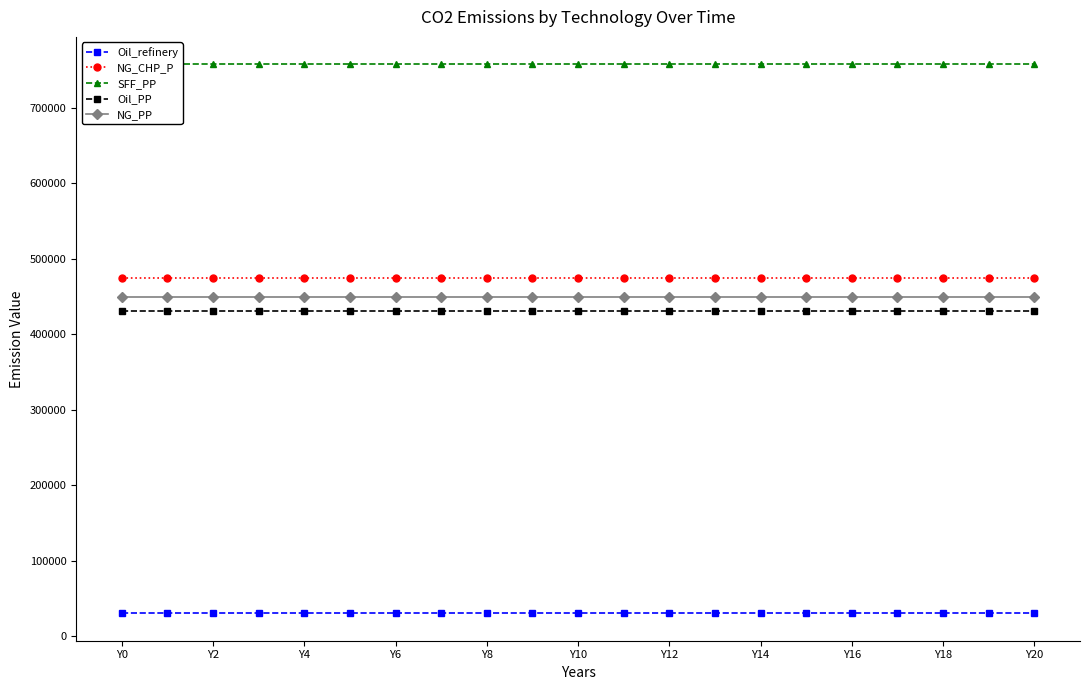

Is the value of NG_CHP_P at Y8 greater than the value of NG_PP at Y2?

Yes